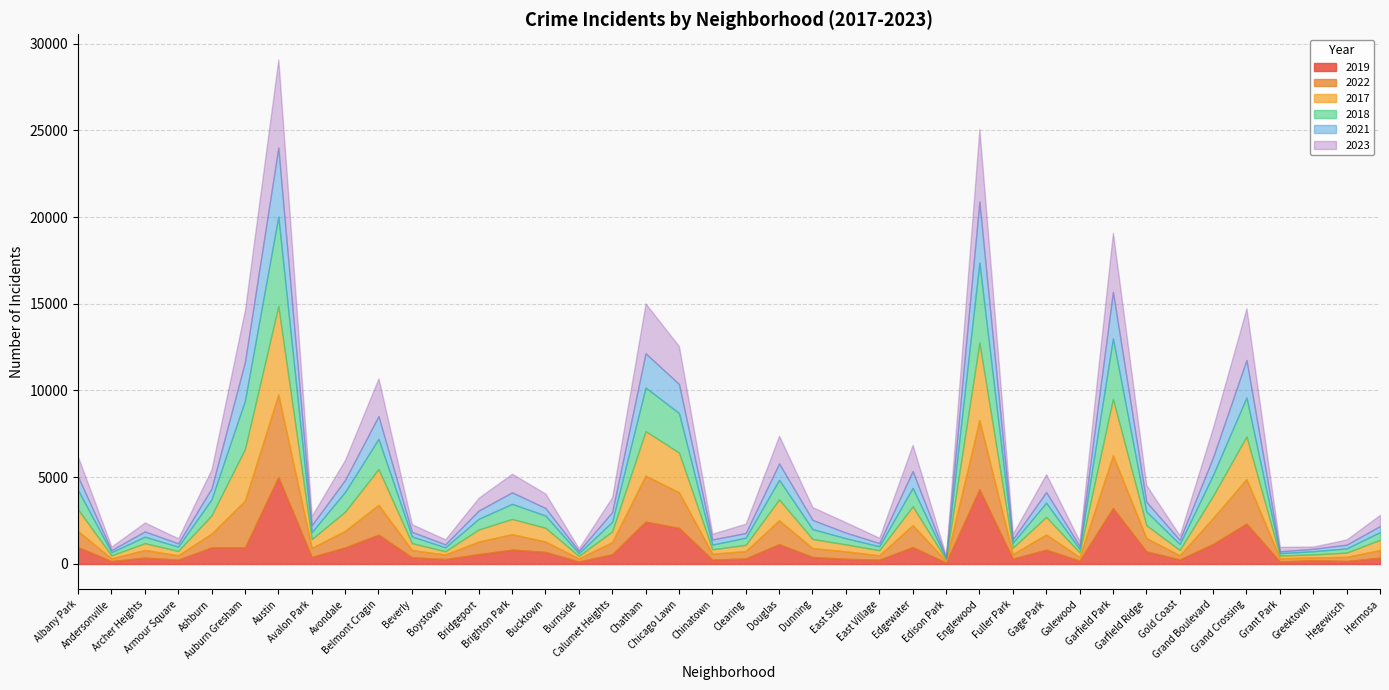

At which category is the sum across all series the highest?

Austin